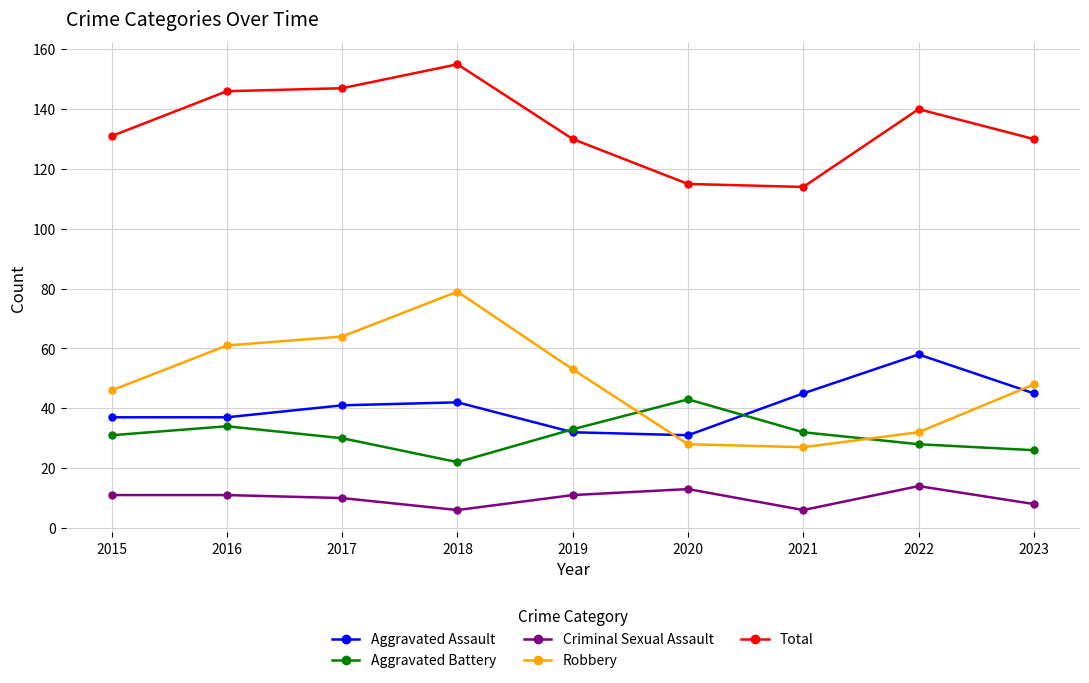

True or false: Total has more than 1 points higher than both neighbors.

True